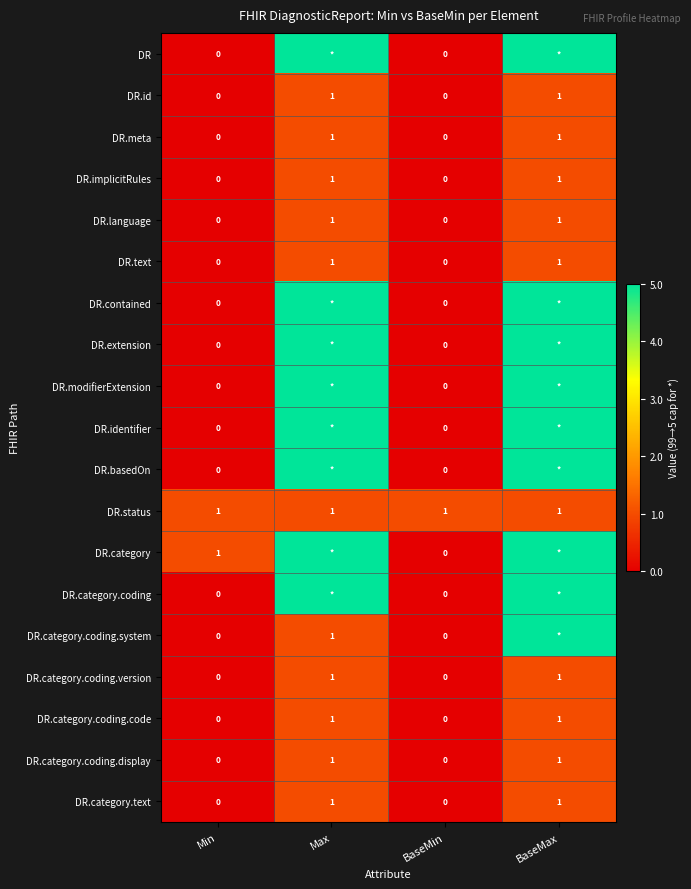

What is the highest value of the DR.category.coding.code series?

1